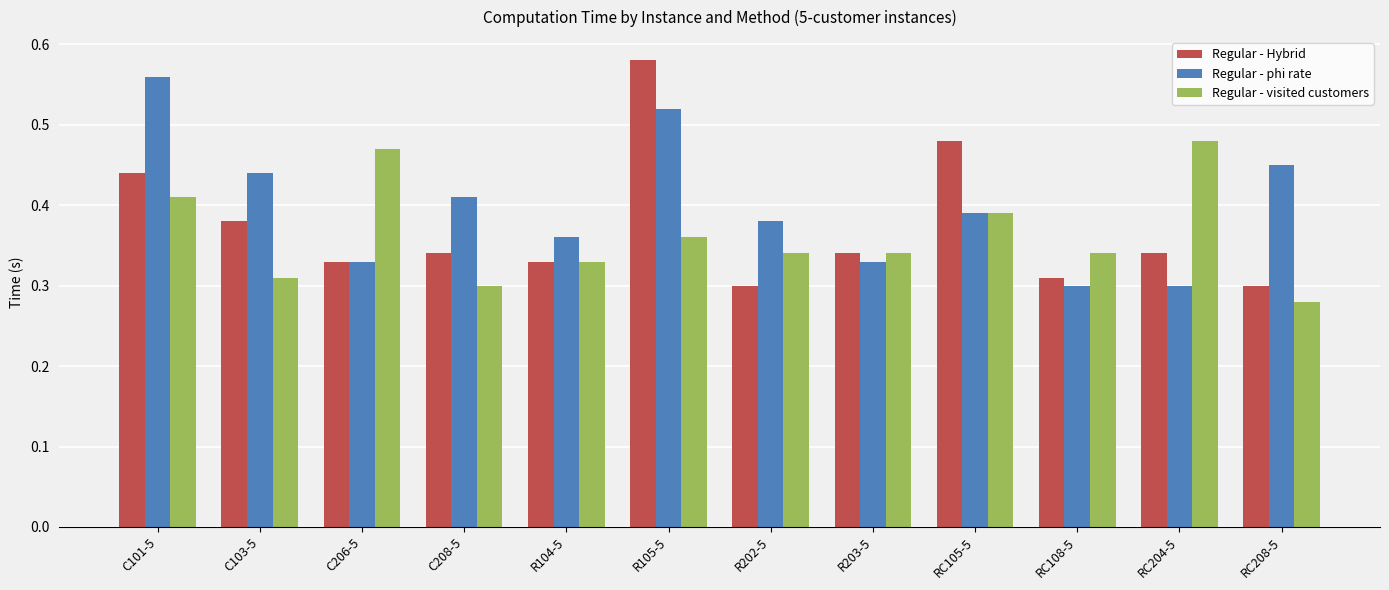

How many Regular - visited customers values are between 0 and 1?

12